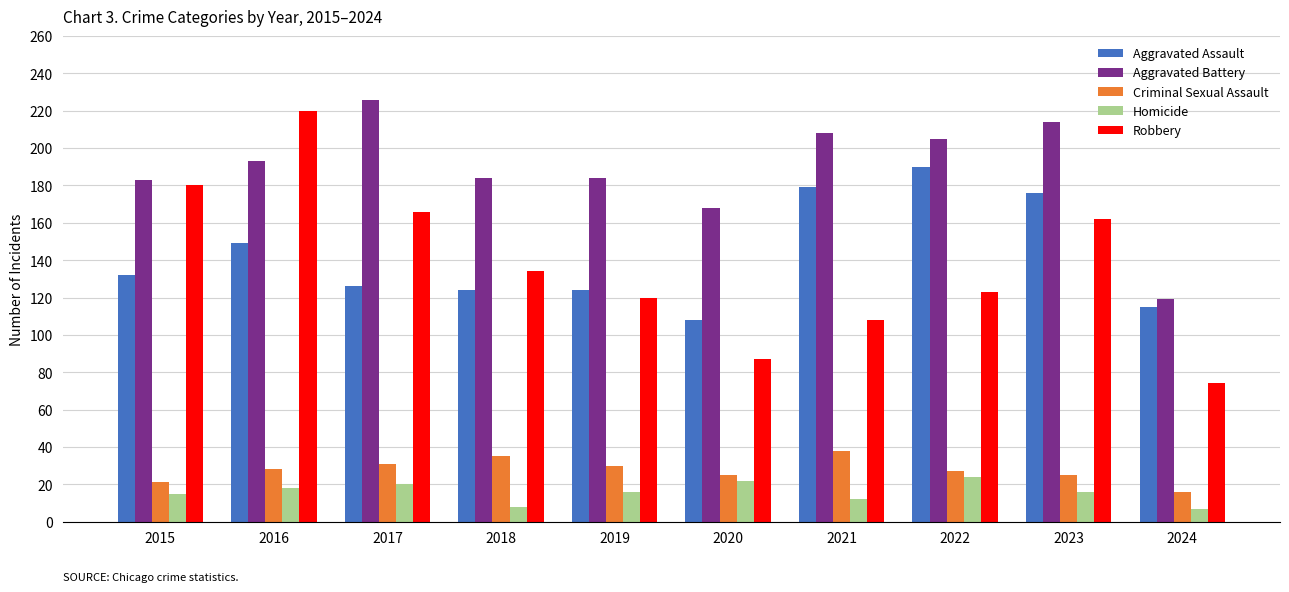

True or false: Robbery has a value of 220 at 2016.

True